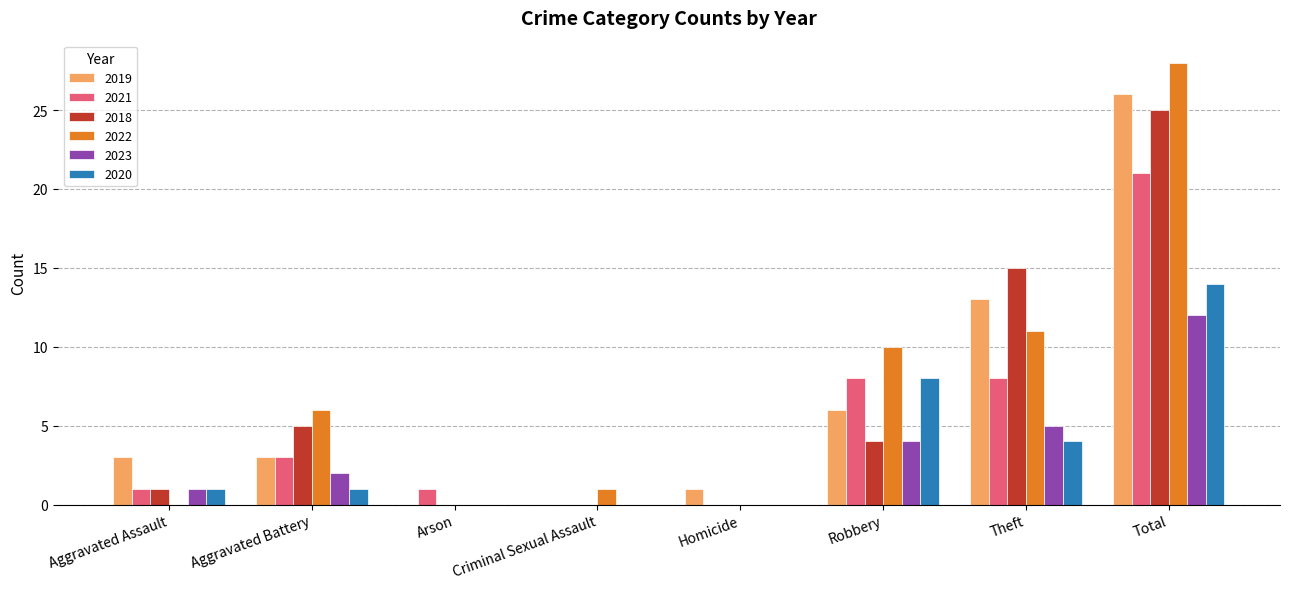

At which category is the sum across all series the highest?

Total